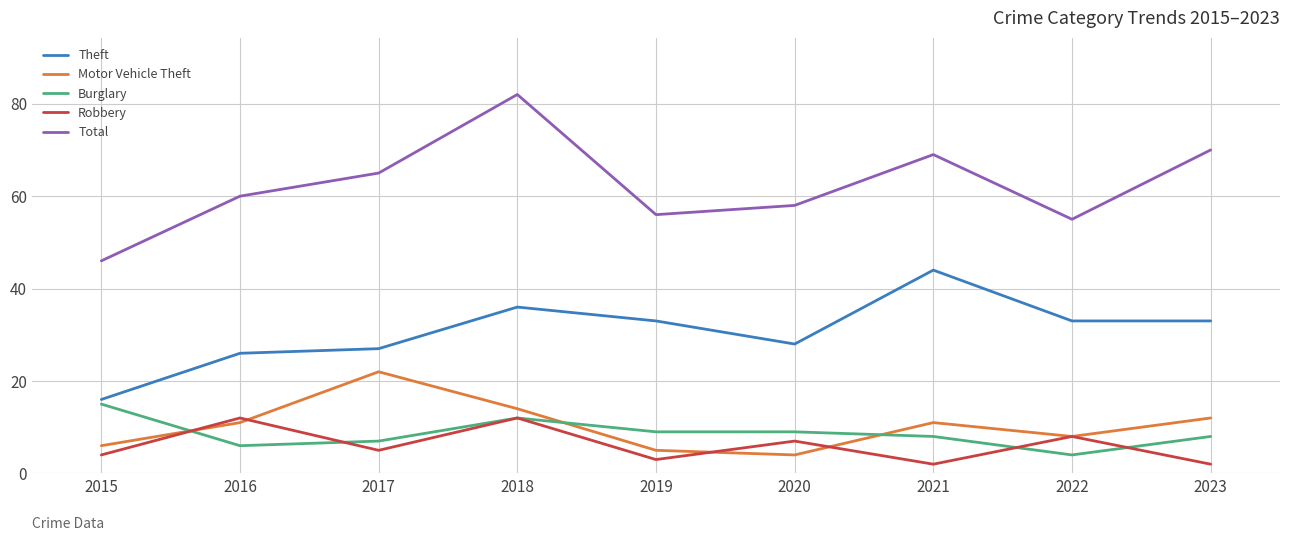

True or false: Theft has more than 0 points higher than both neighbors.

True